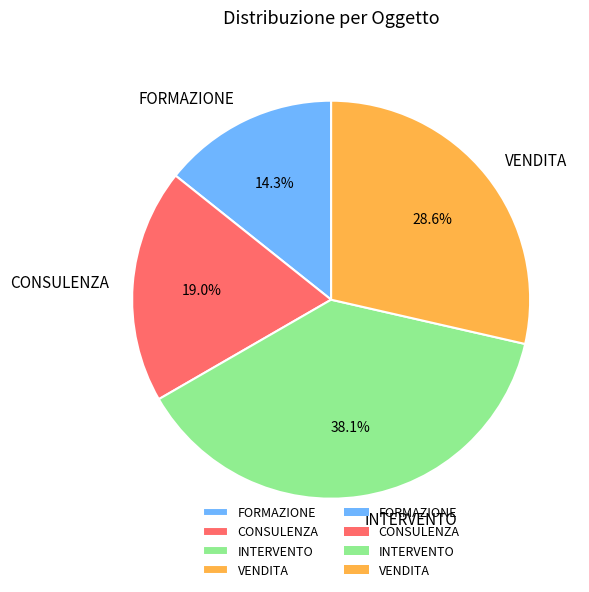

Which category has the biggest portion of the pie?

INTERVENTO